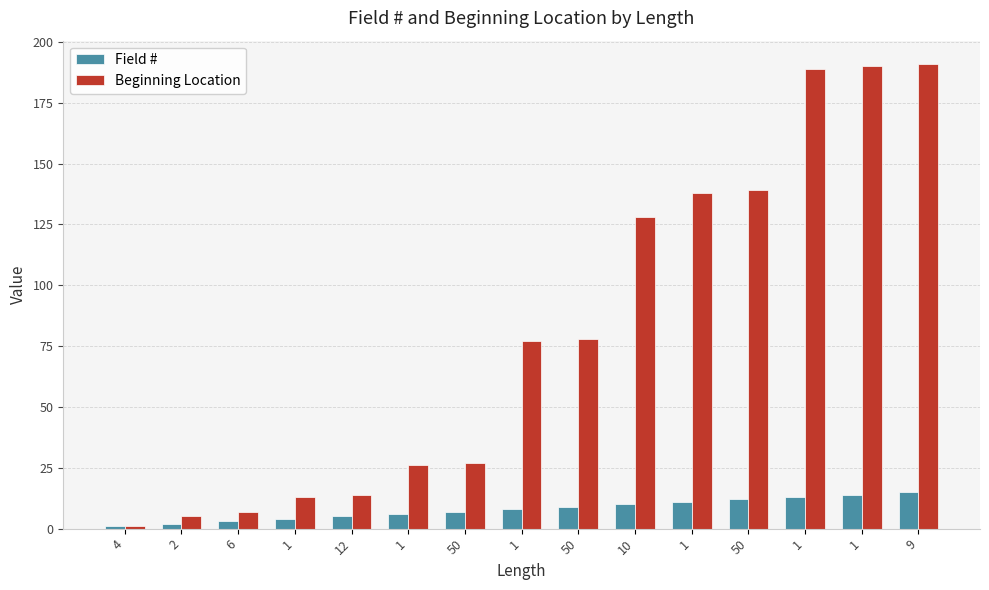

Between 50 and 10, which is larger?

50